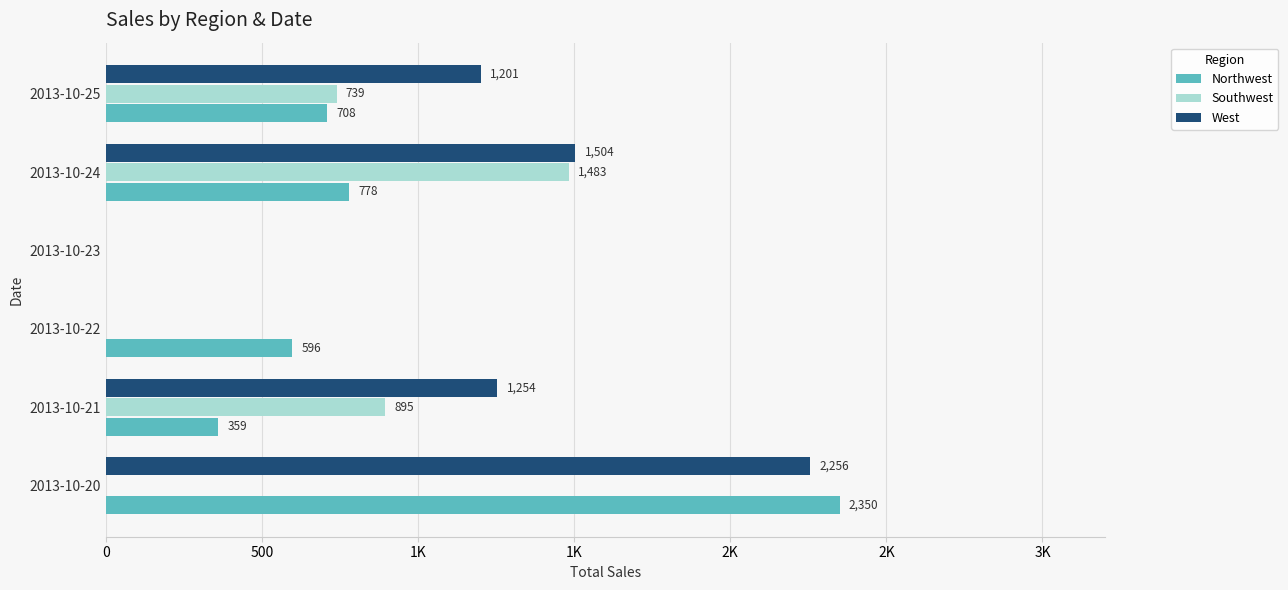

What are all the series names shown in the legend?

Northwest, Southwest, West